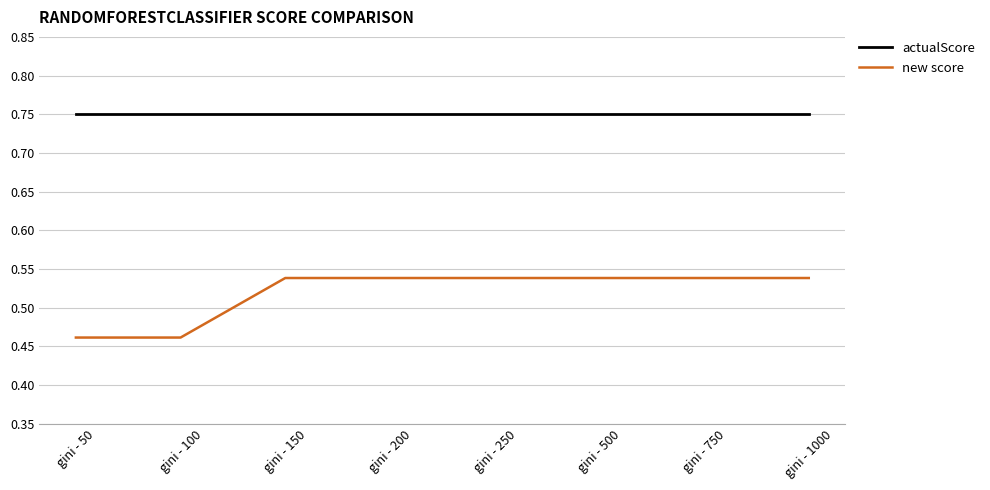

What are all the series names shown in the legend?

actualScore, new score